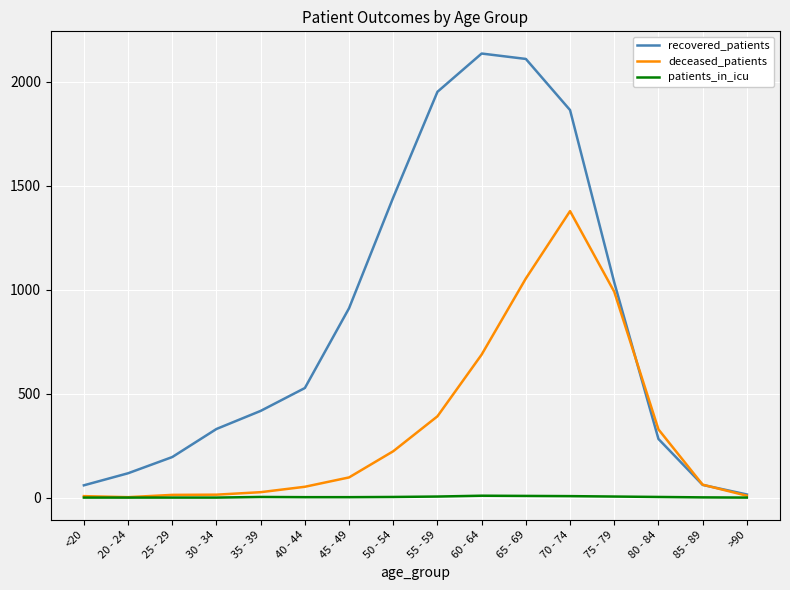

What is the approximate value of deceased_patients at 20 - 24?

2